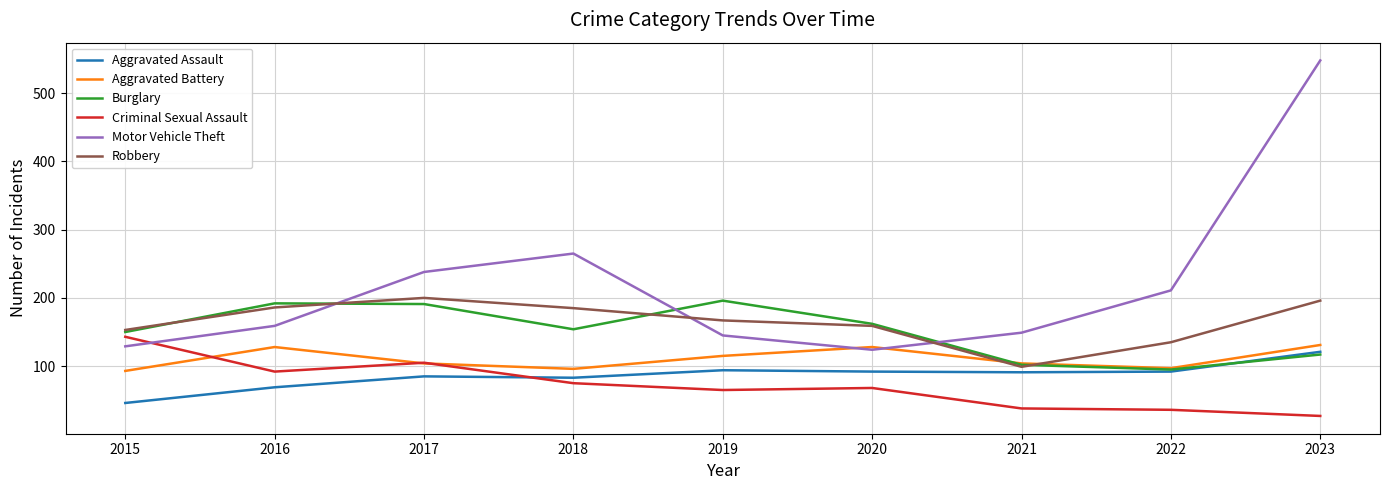

At which category is the sum across all series the highest?

2023